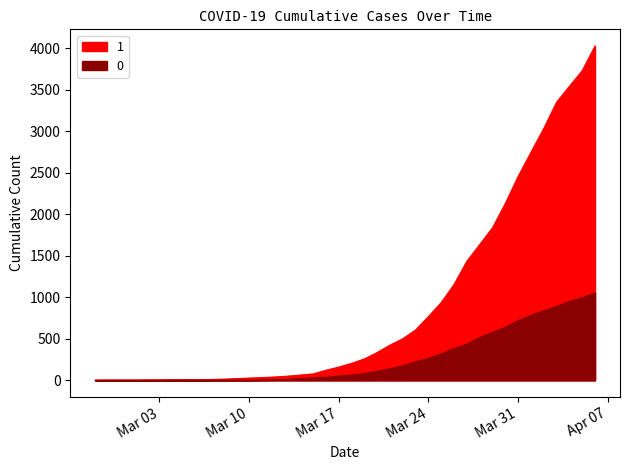

Which series has the largest total across all categories?

1